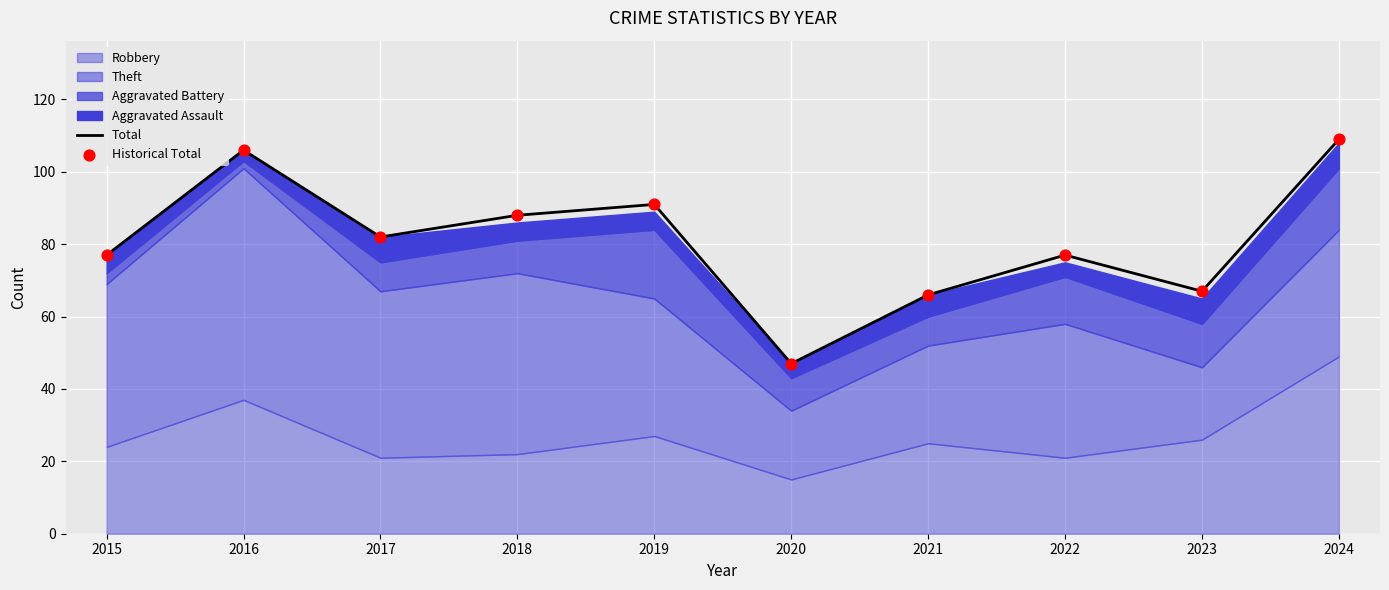

Which series contains the highest Y value?

Total